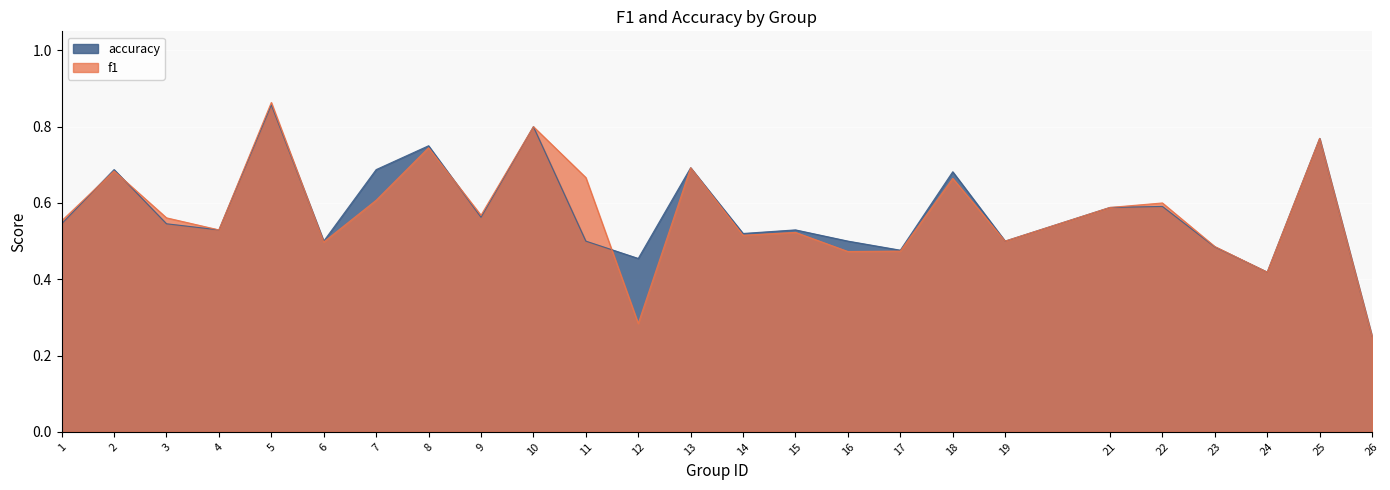

Reading right to left, list all the values displayed in this chart.

f1: 0.2	0.8	0.4	0.5	0.6	0.6	0.5	0.7	0.5	0.5	0.5	0.5	0.7	0.3	0.7	0.8	0.6	0.7	0.6	0.5	0.9	0.5	0.6	0.7	0.6
accuracy: 0.2	0.8	0.4	0.5	0.6	0.6	0.5	0.7	0.5	0.5	0.5	0.5	0.7	0.5	0.5	0.8	0.6	0.8	0.7	0.5	0.9	0.5	0.5	0.7	0.5